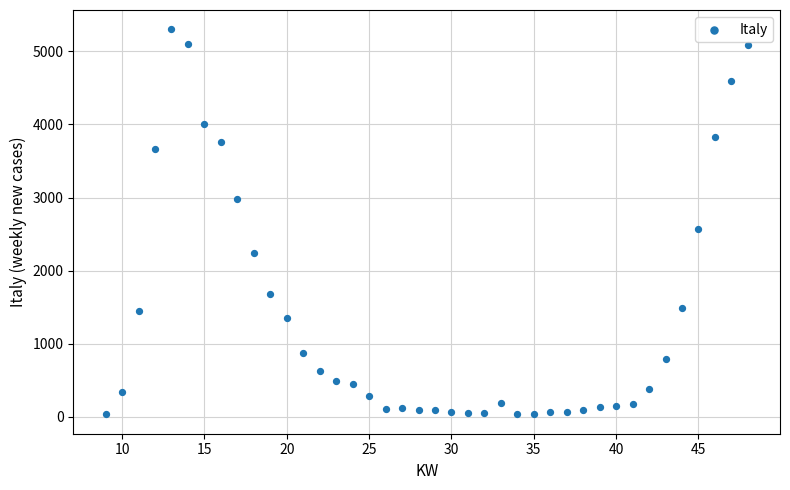

What is the range of Y values (max minus min)?

5272